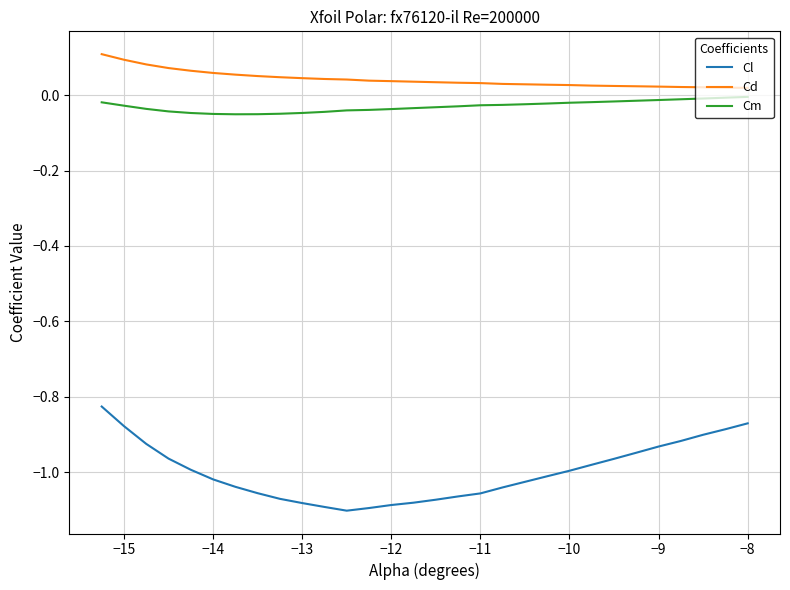

True or false: Cd and Cl intersect in this chart.

False